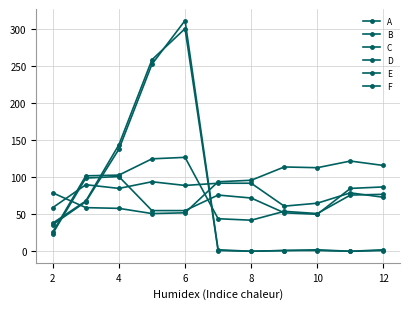

Reading left to right, extract all data points from this chart.

A: 36	67	138	253	312	2	0	1	1	0	1
B: 38	68	144	259	301	1	0	1	2	0	2
C: 79	59	58	51	52	94	96	114	113	122	116
D: 24	99	101	55	55	76	72	52	50	85	87
E: 26	102	103	125	127	44	42	54	51	76	77
F: 59	90	85	94	89	92	92	61	65	79	73